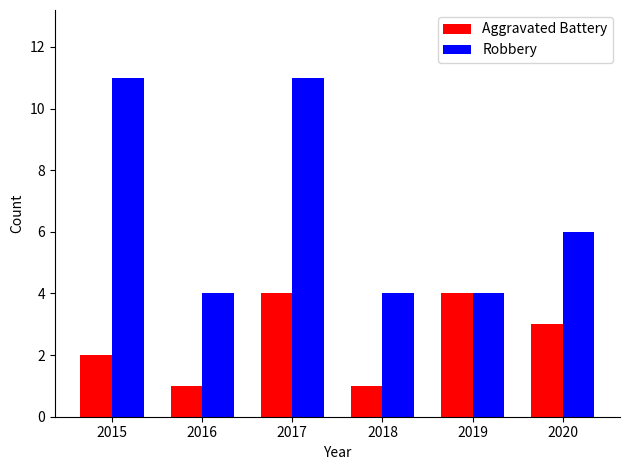

How many distinct data groups are displayed?

2